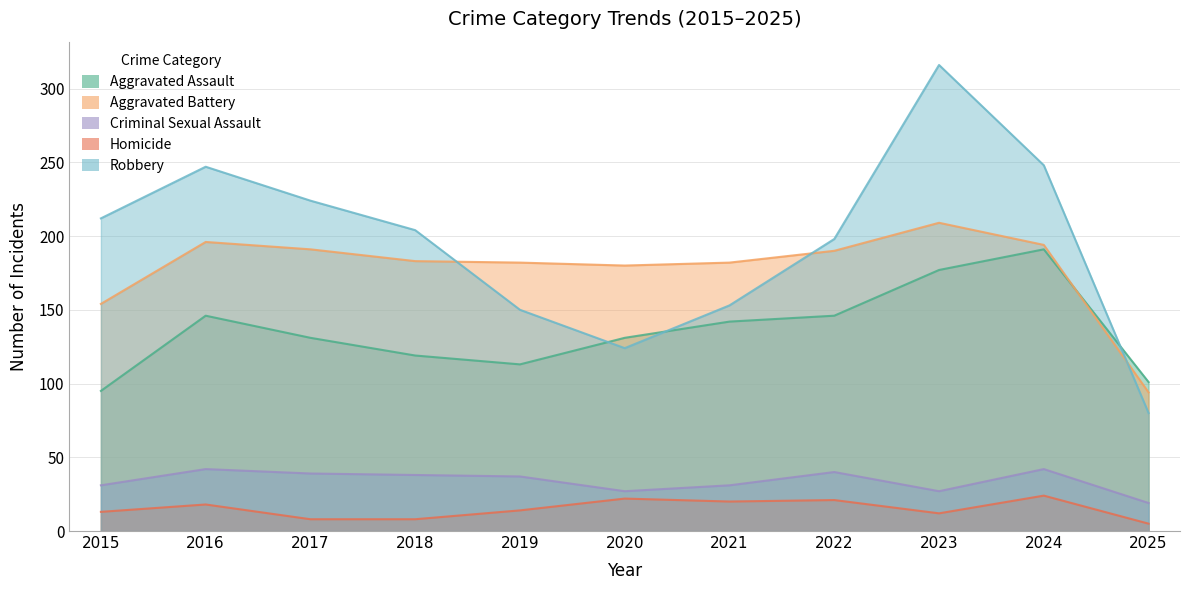

What is the sum of the Criminal Sexual Assault values at 2016 and 2019?

79